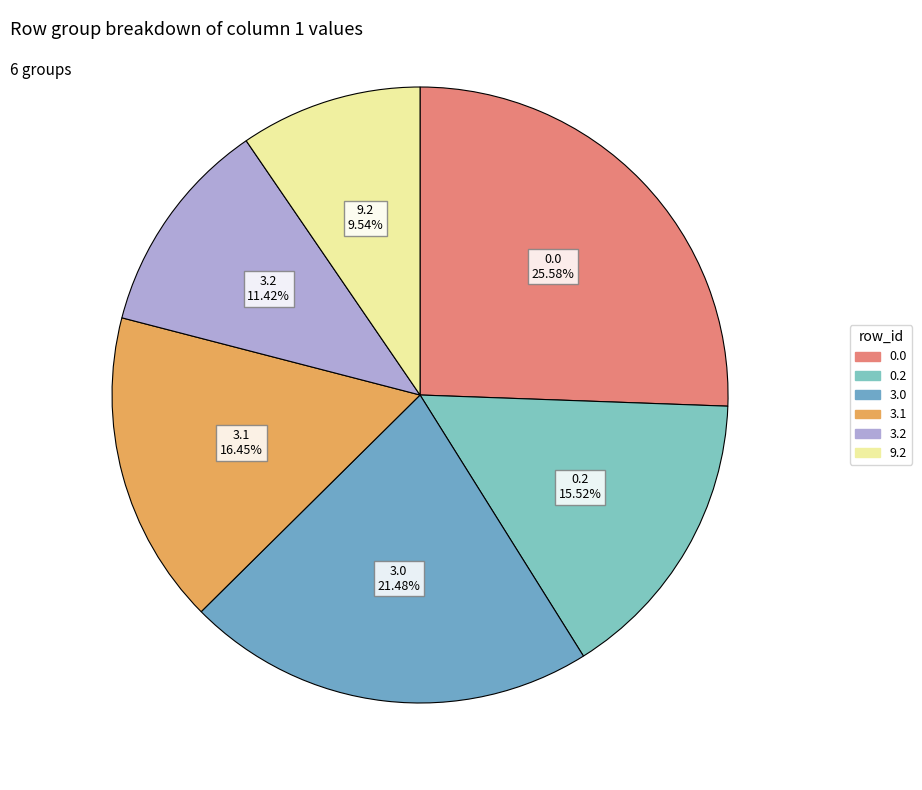

How many segments does this pie chart have?

6